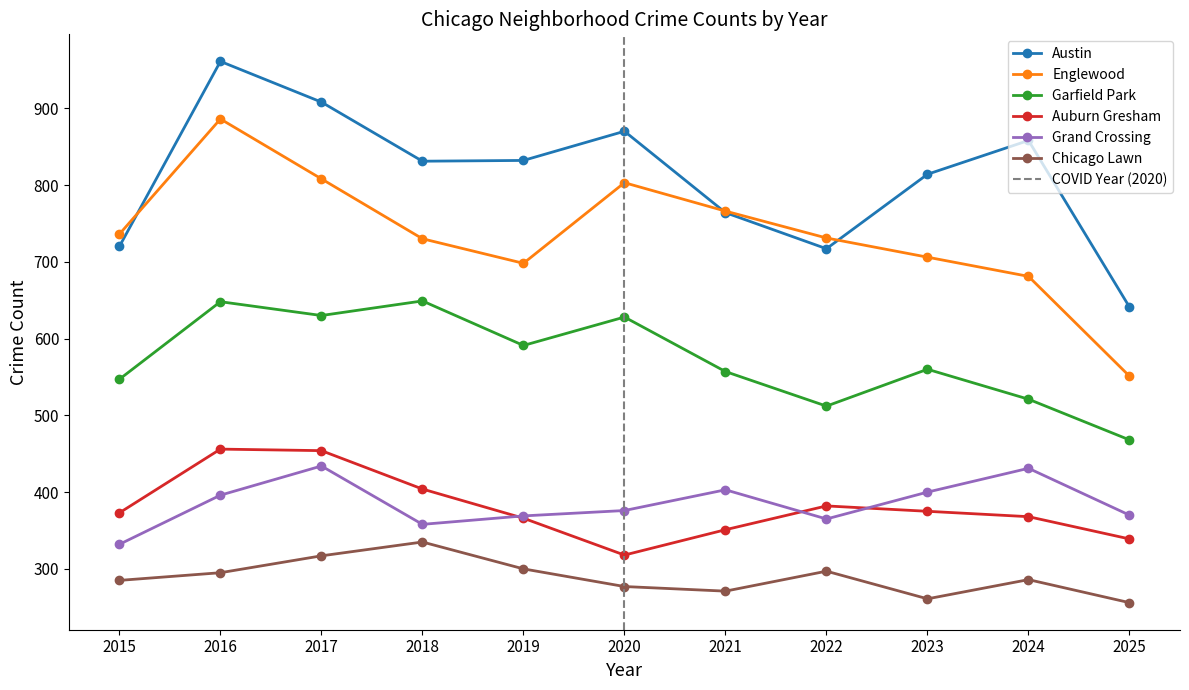

At which label does Austin reach its minimum?

2025